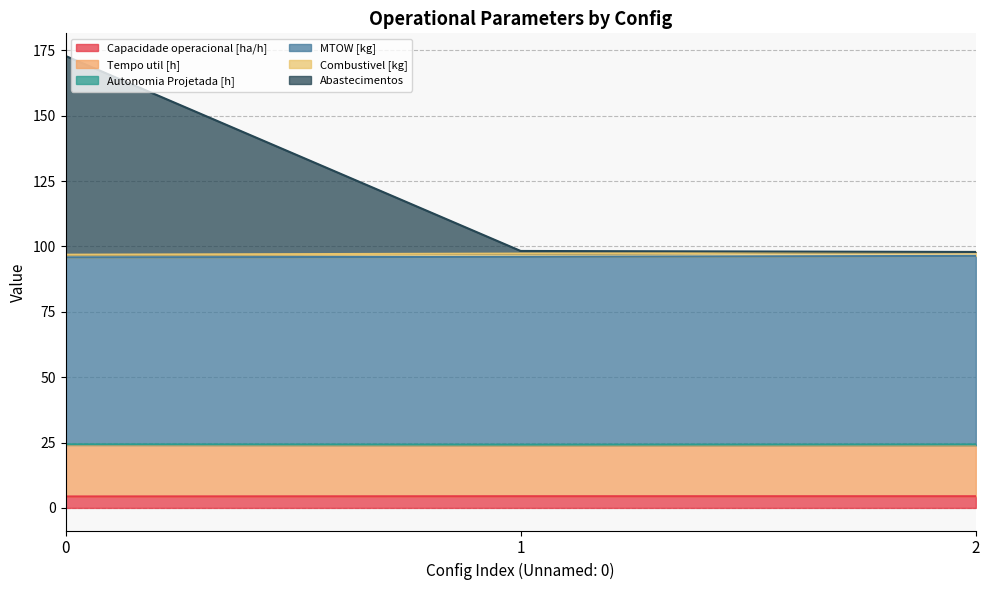

What is the value of the Abastecimentos point at the 3rd from the left?

97.9